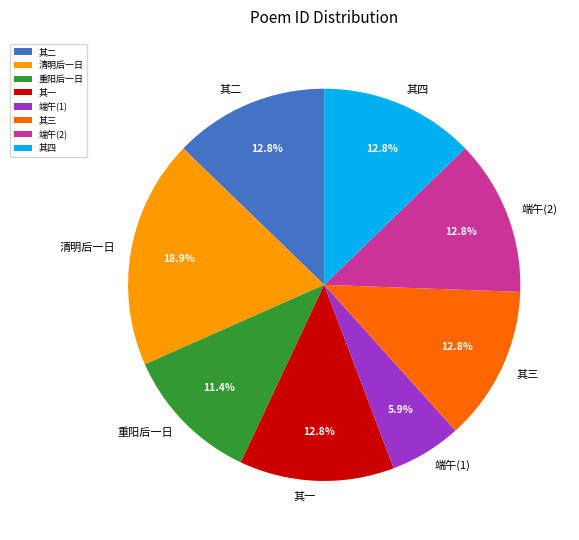

What portion of the pie excludes 端午(2)?

87.2%